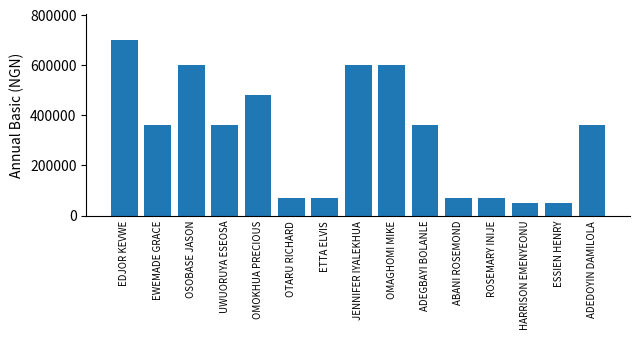

What position from the left is ADEDOYIN DAMILOLA?

15